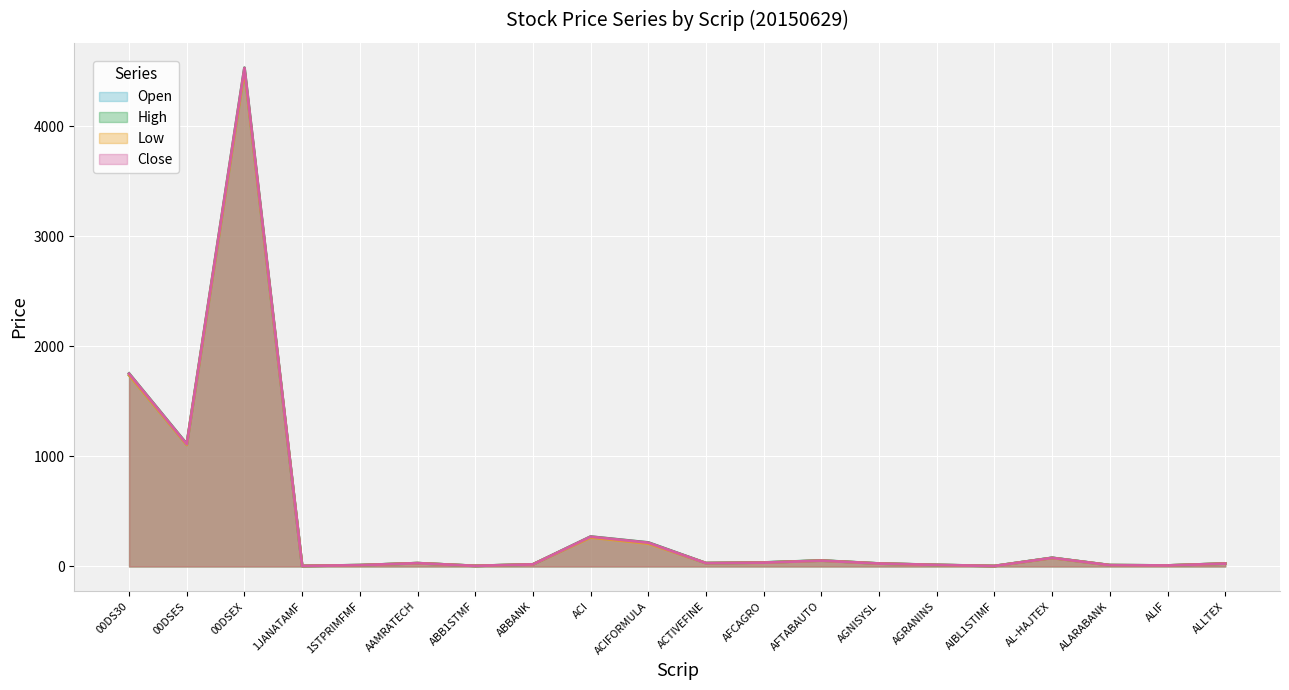

How many distinct data groups are displayed?

4